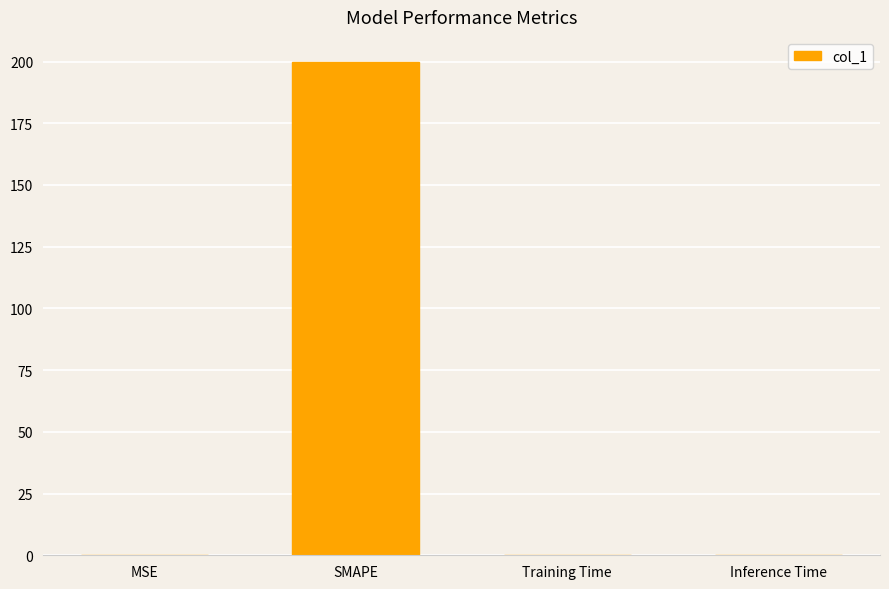

Are the bars horizontal?

No